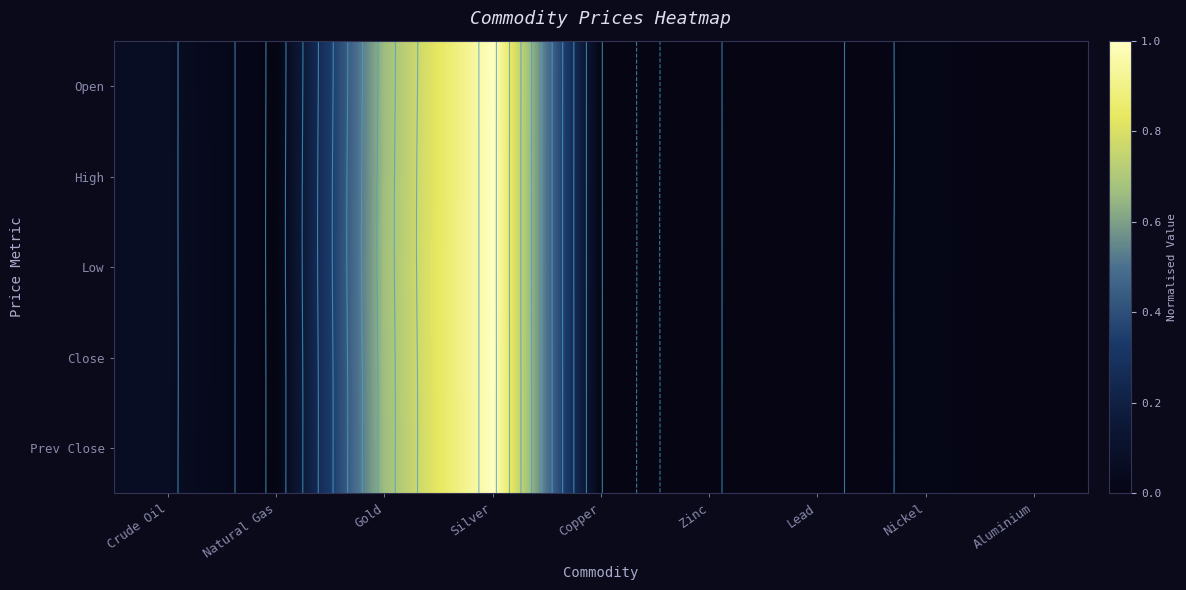

How many positive values does the Low series have?

8